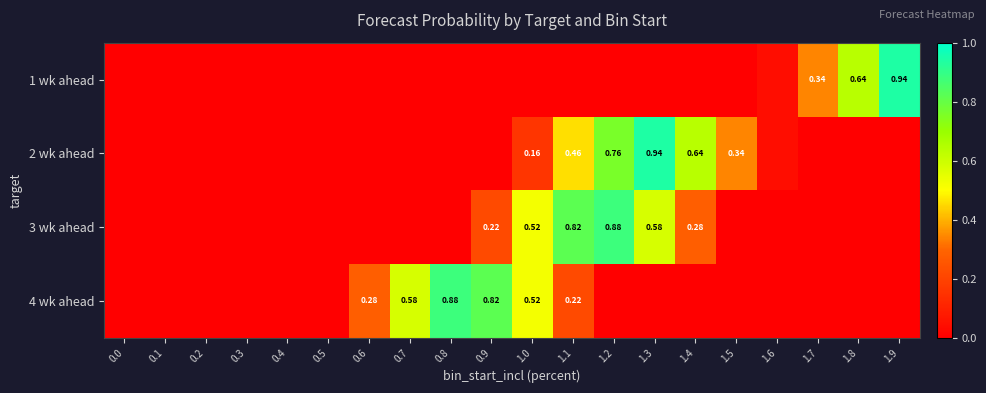

Between 0.4 and 0.3, which is larger?

0.4